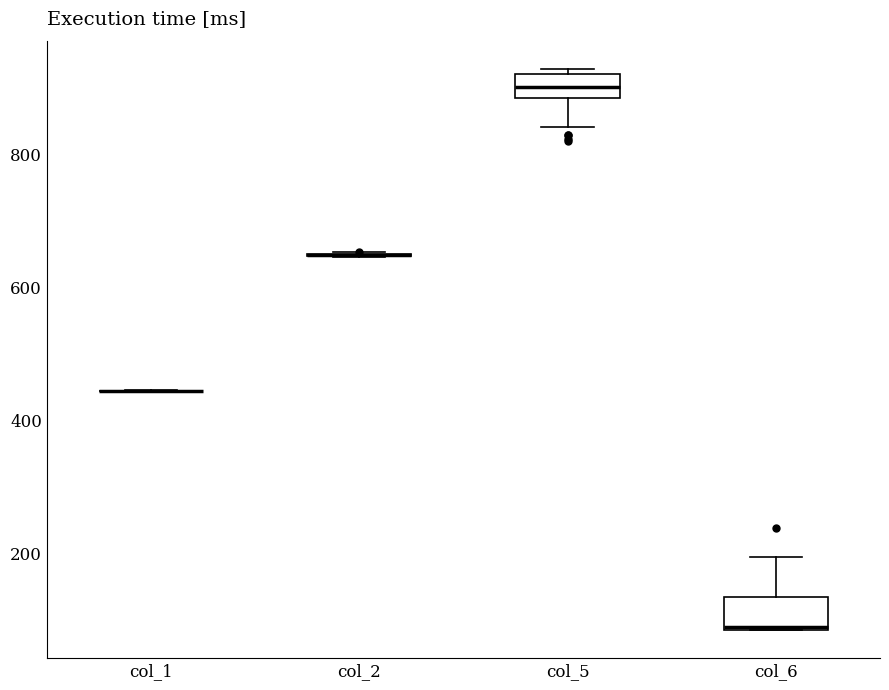

Reading left to right, transcribe this box plot: for each box, give where its median line is, the range the box spans, and where its two whiskers end, as read against the y-axis. The values are not printed on the chart, so give them approximately, as read against the axis.

col_1: box collapsed to a line at 440, whiskers 440 to 440
col_2: box collapsed to a line at 640, whiskers 640 to 660
col_5: median 900, box 880 to 920, whiskers 840 to 920 (just above the box's upper edge)
col_6: median 80 (drawn on the box's lower edge), box 80 to 140, whiskers 80 to 200